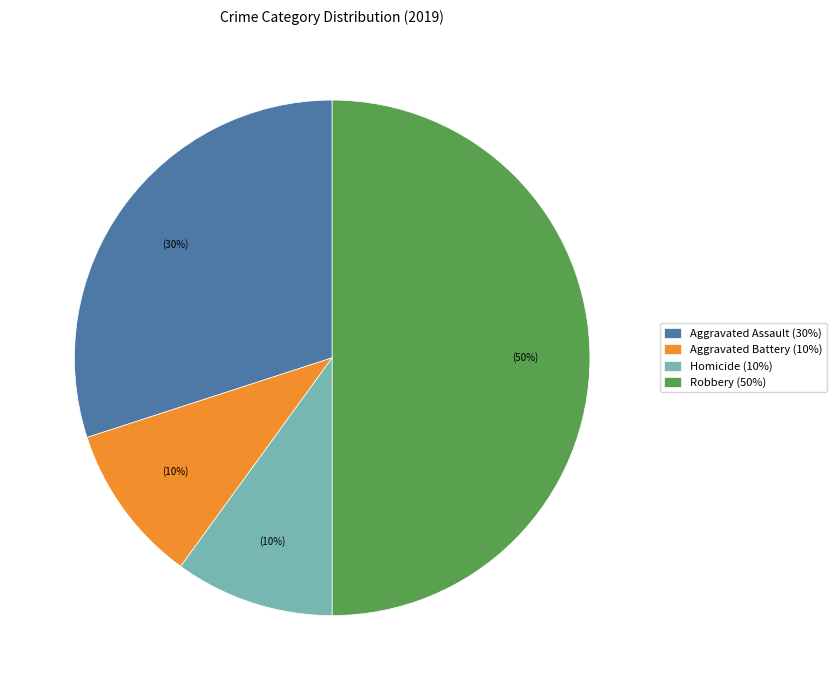

What percentage is the Aggravated Battery (10%) slice, to the nearest percent?

10%